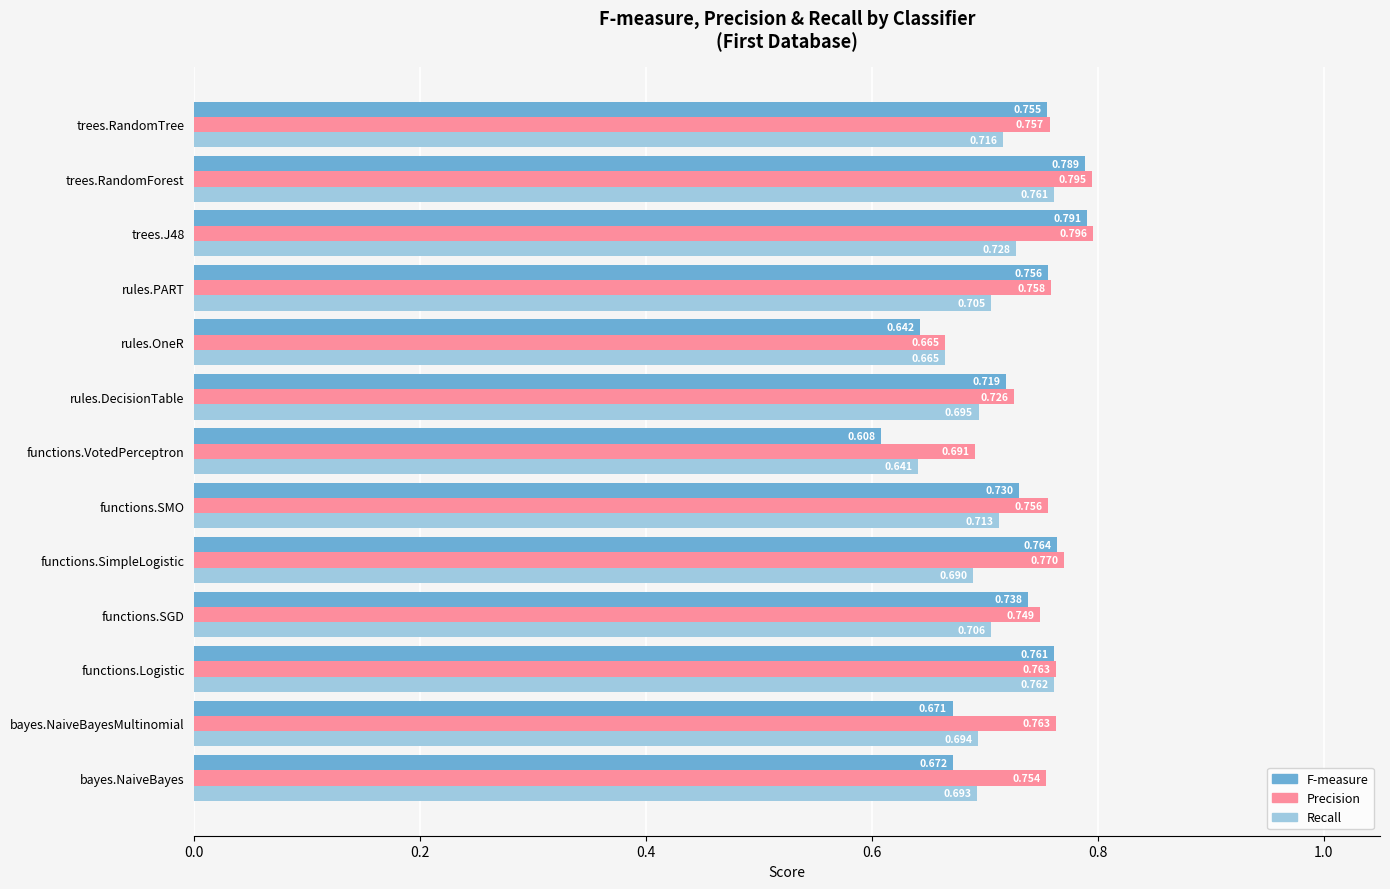

Rank the series by their average value, from highest to lowest.

Precision, F-measure, Recall